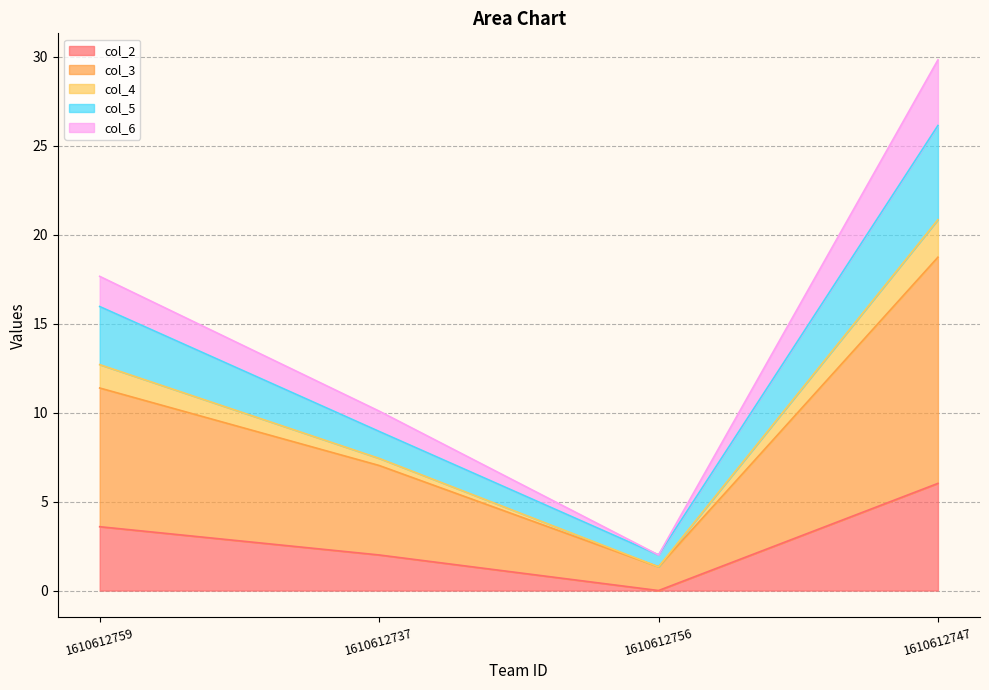

What is the highest value of the col_2 series?

6.0